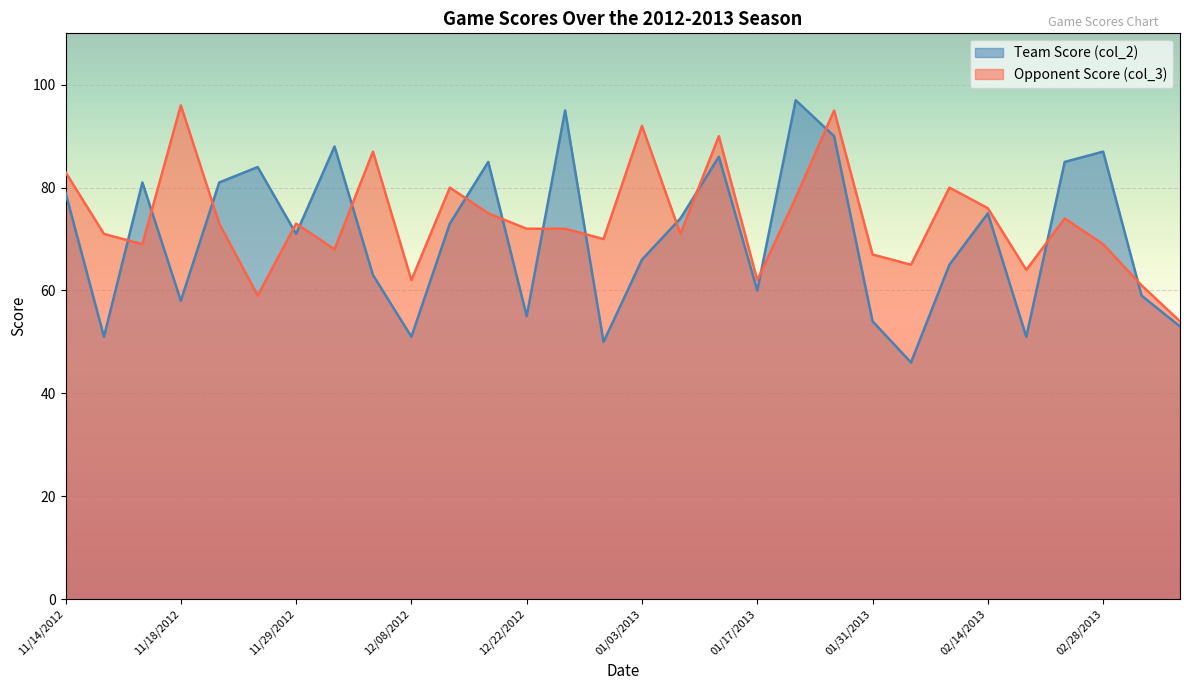

What are all the series names shown in the legend?

Team Score (col_2), Opponent Score (col_3)